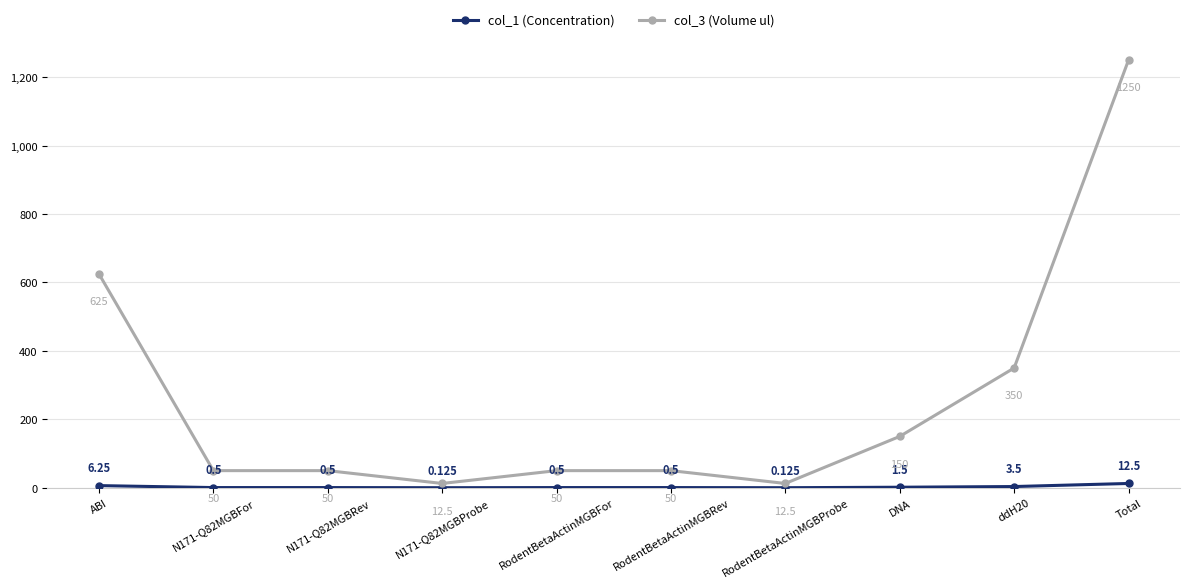

At which label is col_3 (Volume ul) closest to 631?

ABI